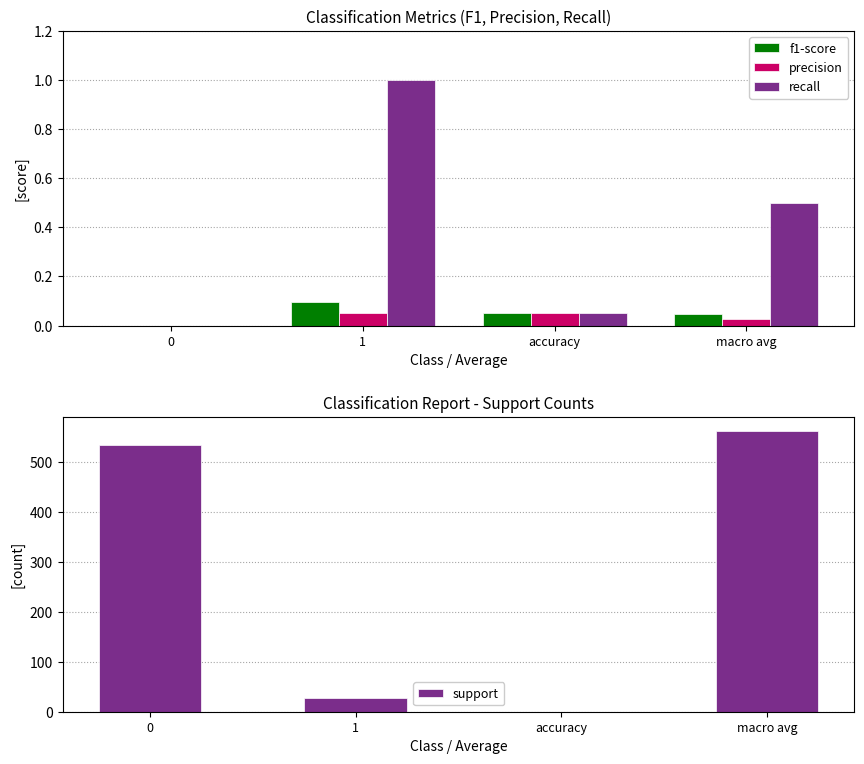

What is the sum of all recall values?

1.5